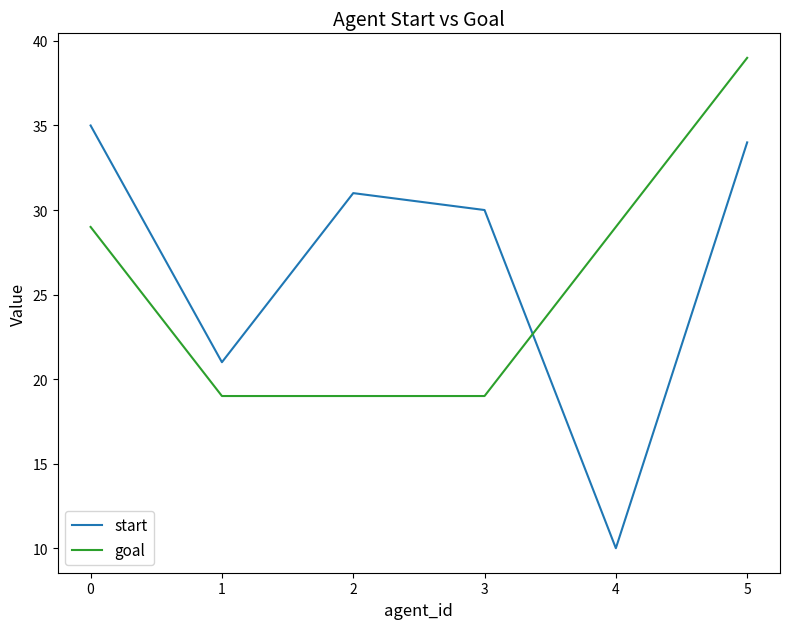

Is the value of start at 5 greater than the value of goal at 4?

Yes